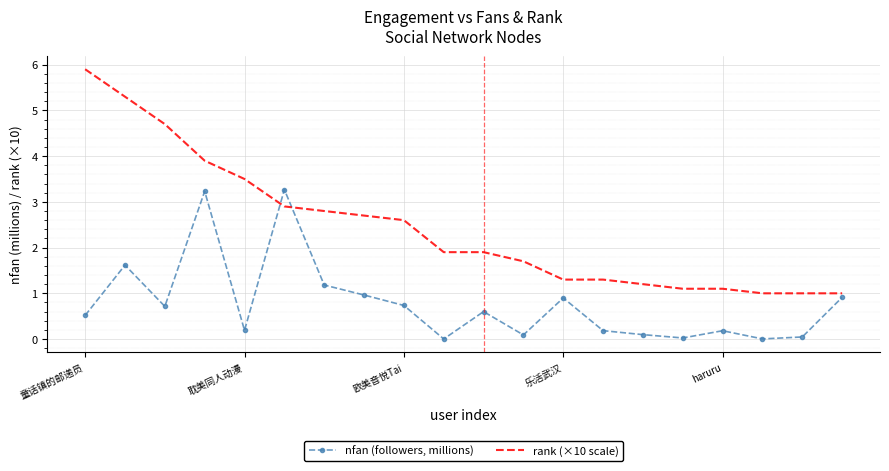

Which series has the largest range (max minus min)?

rank (×10 scale)